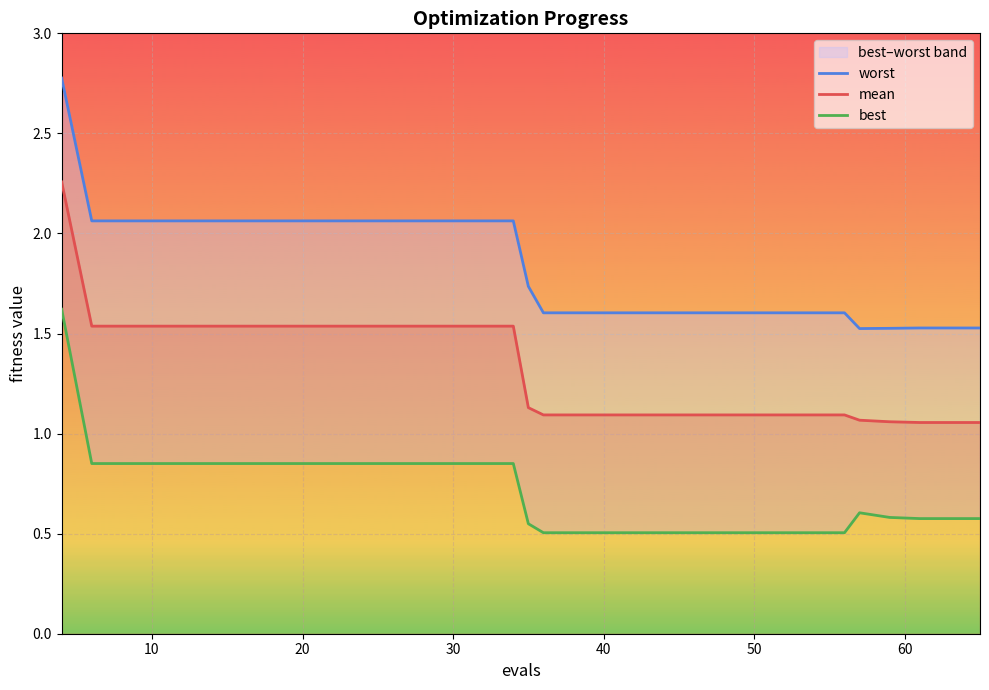

The value of mean at 10 is 0.9. True or false?

False